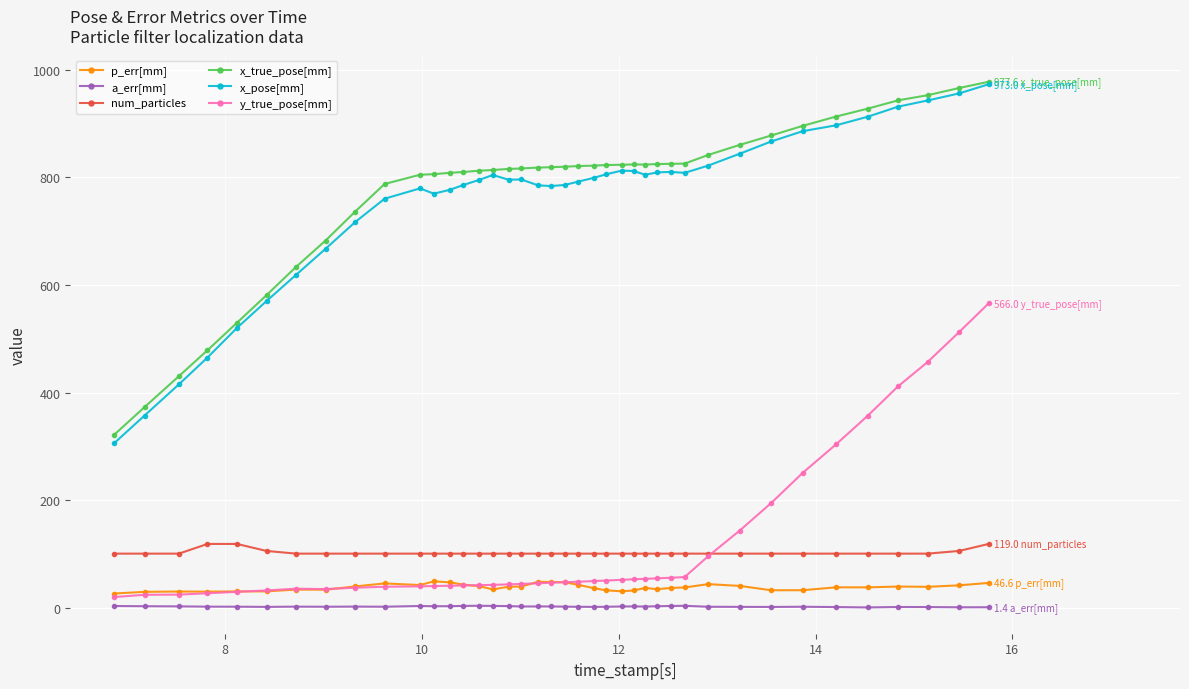

True or false: x_pose[mm] has more than 1 interior local peaks.

True